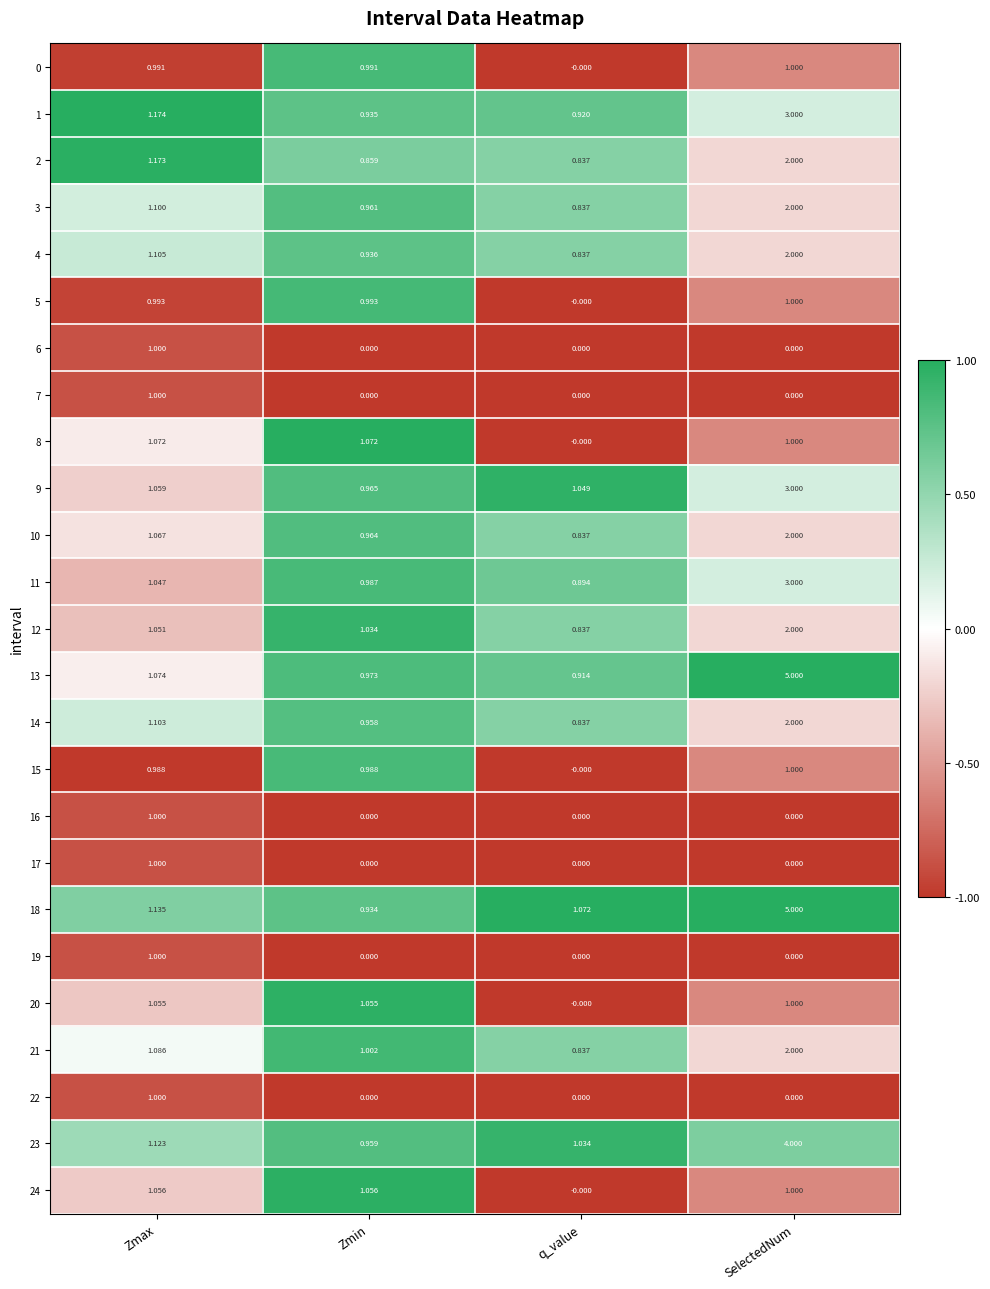

At which label does 2 first exceed 1?

Zmax